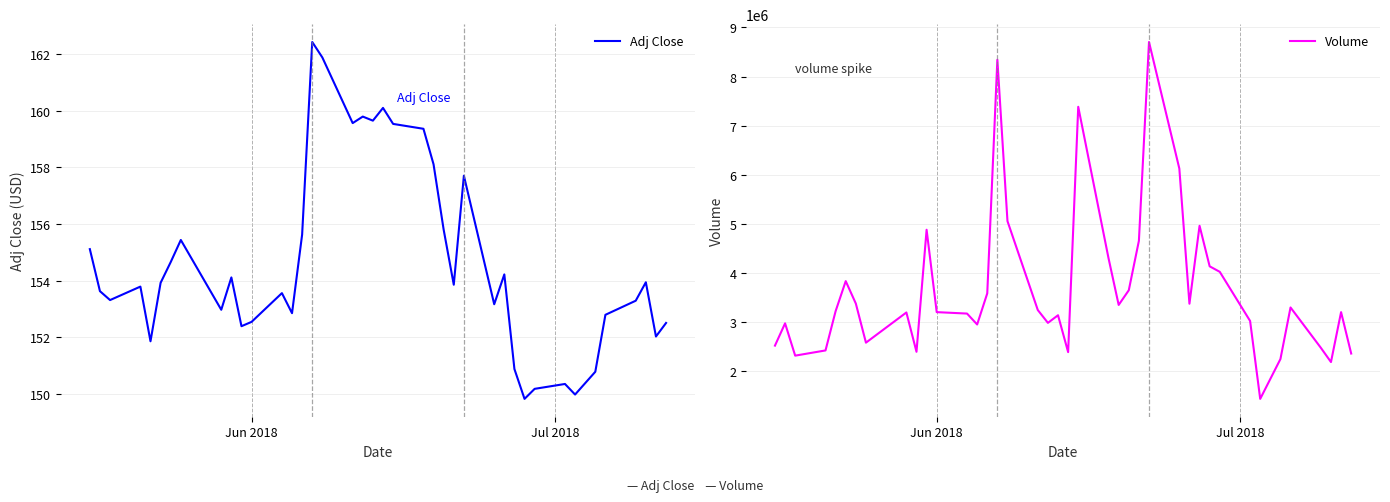

What is the lowest value of the Adj Close series?

149.8